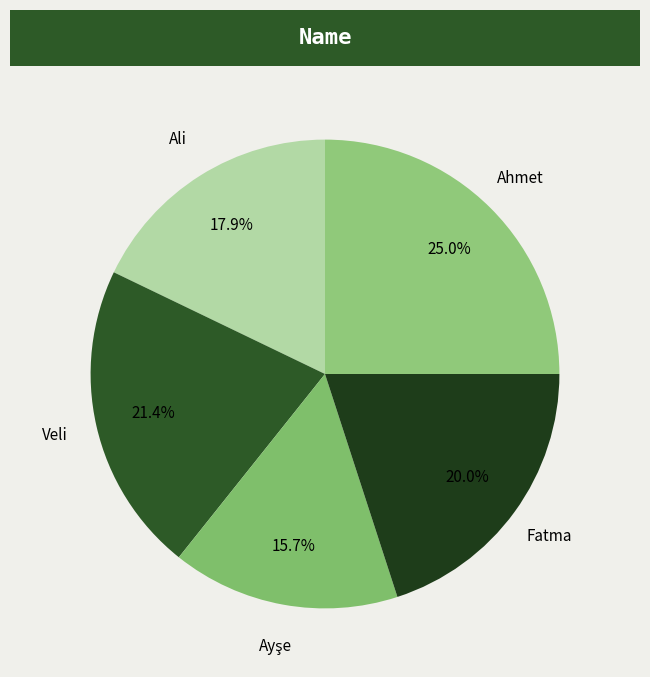

Does any single category account for the majority?

No